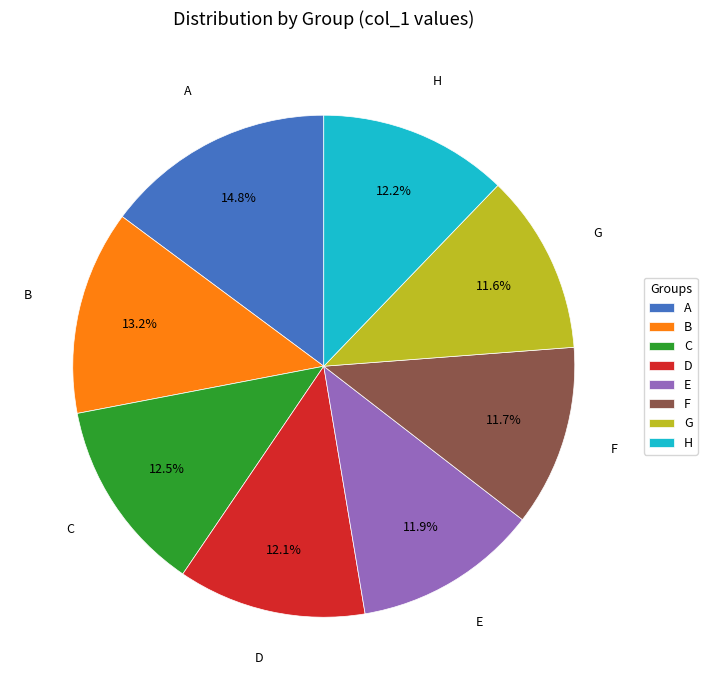

How many segments does this pie chart have?

8